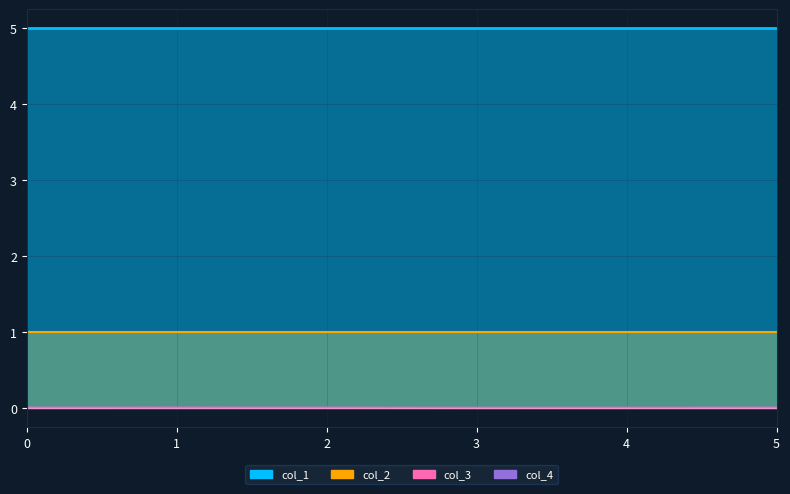

Rank the categories by col_3 value from lowest to highest.

3, 4, 0, 2, 5, 1